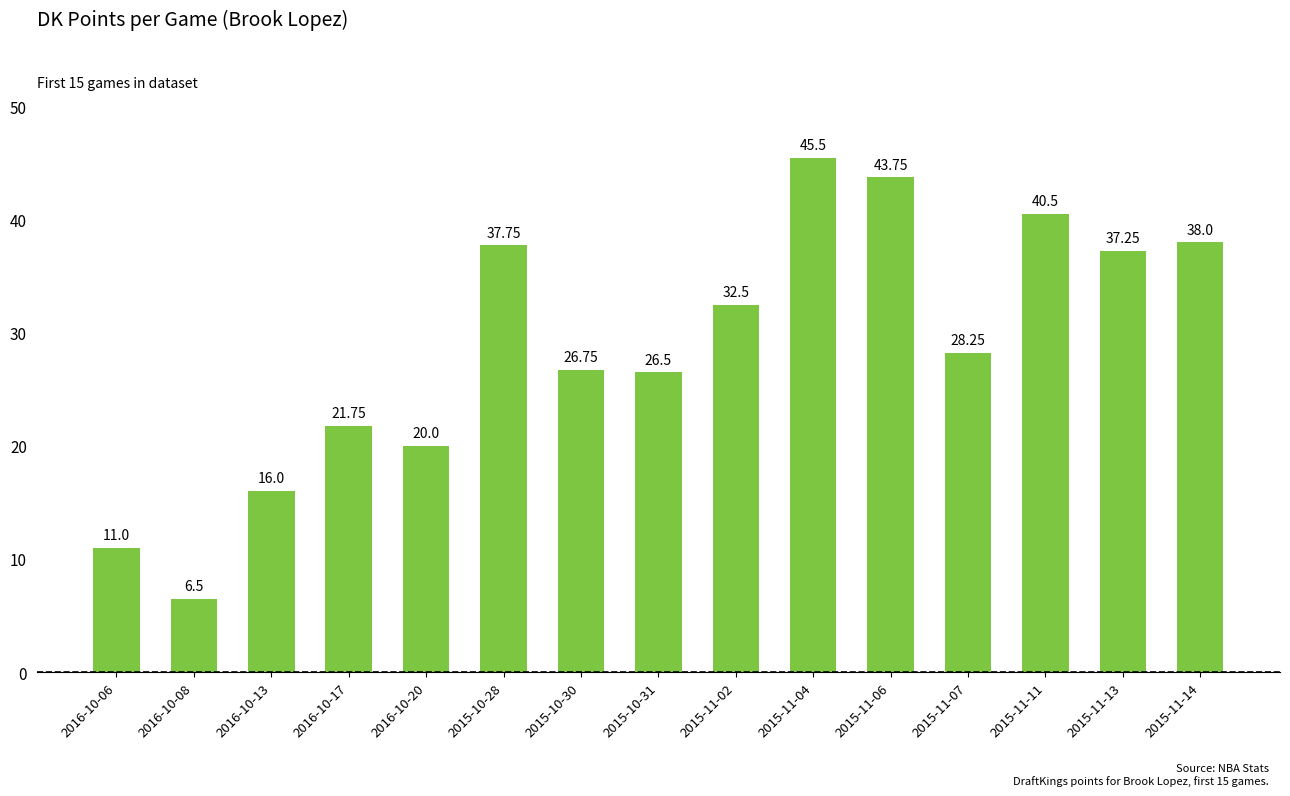

What is the difference between the maximum and second lowest values?

34.5